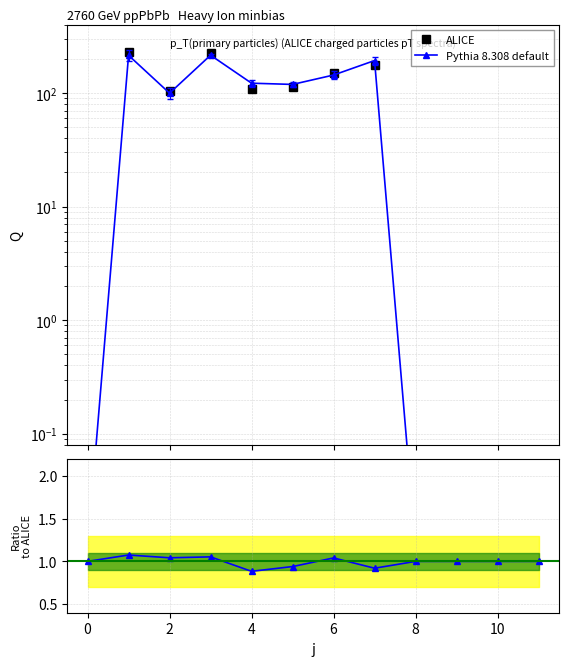

After their last crossing, which series has the higher values: Ratio to ALICE or Pythia 8.308 default?

Ratio to ALICE